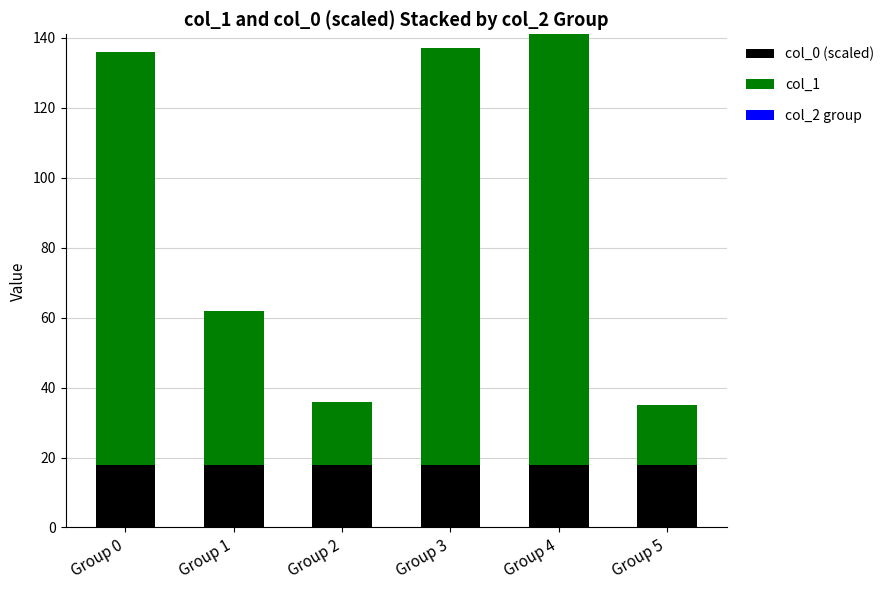

How many bars are there in total?

6